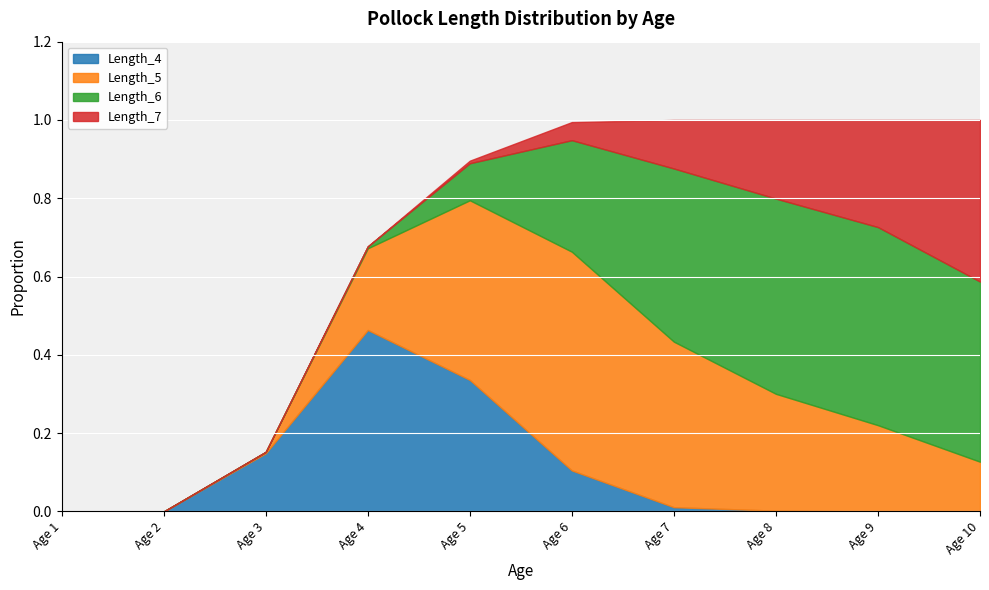

What is the difference between the maximum and second lowest values in the Length_7 series?

0.4